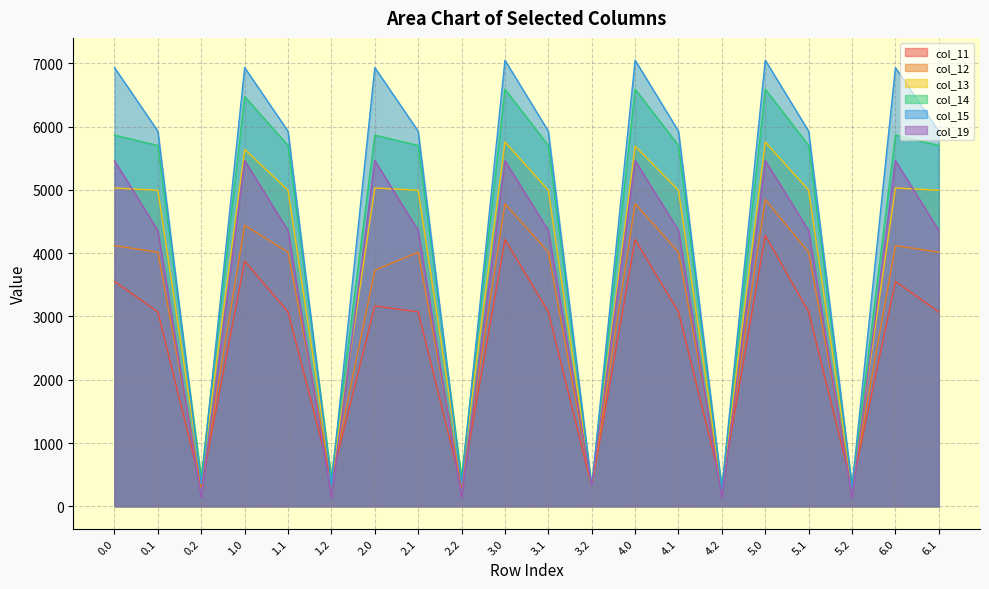

At which label is col_19 closest to 2801?

0.1